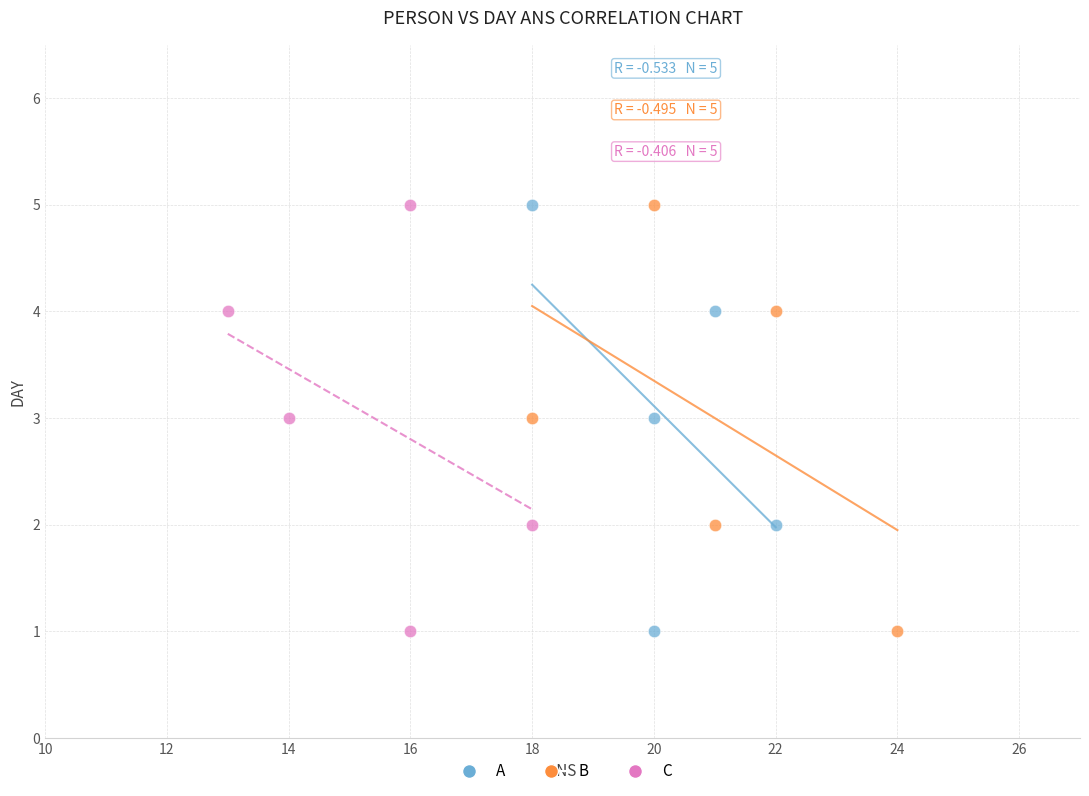

What are all the series names shown in the legend?

A, B, C